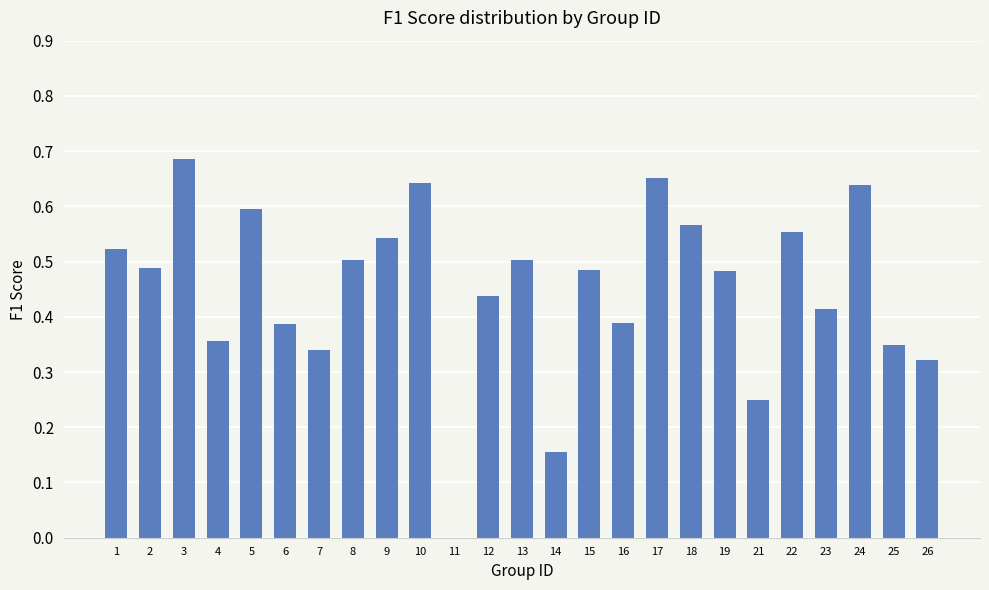

At which category does the chart reach its peak across all series?

3